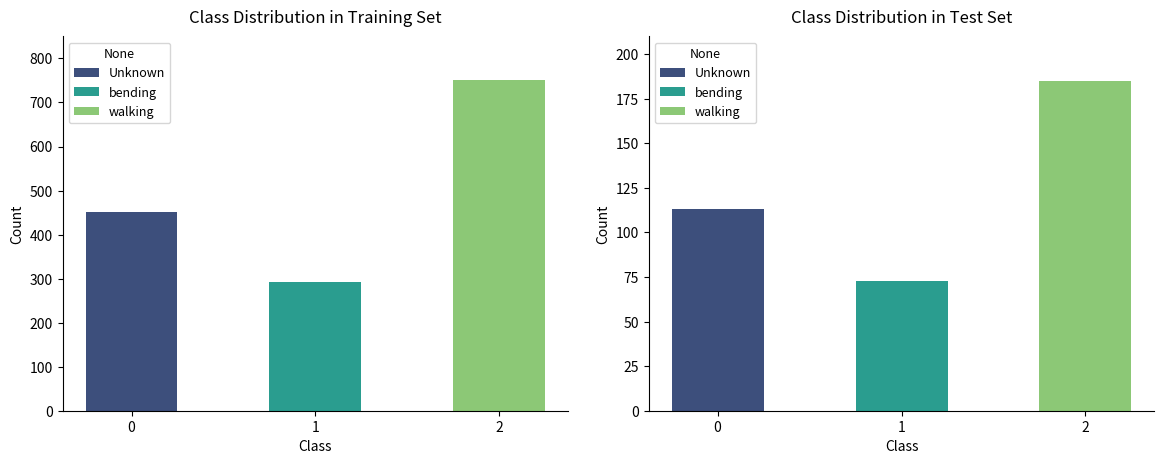

List the series in order of their peak value, highest first.

walking, Unknown, bending